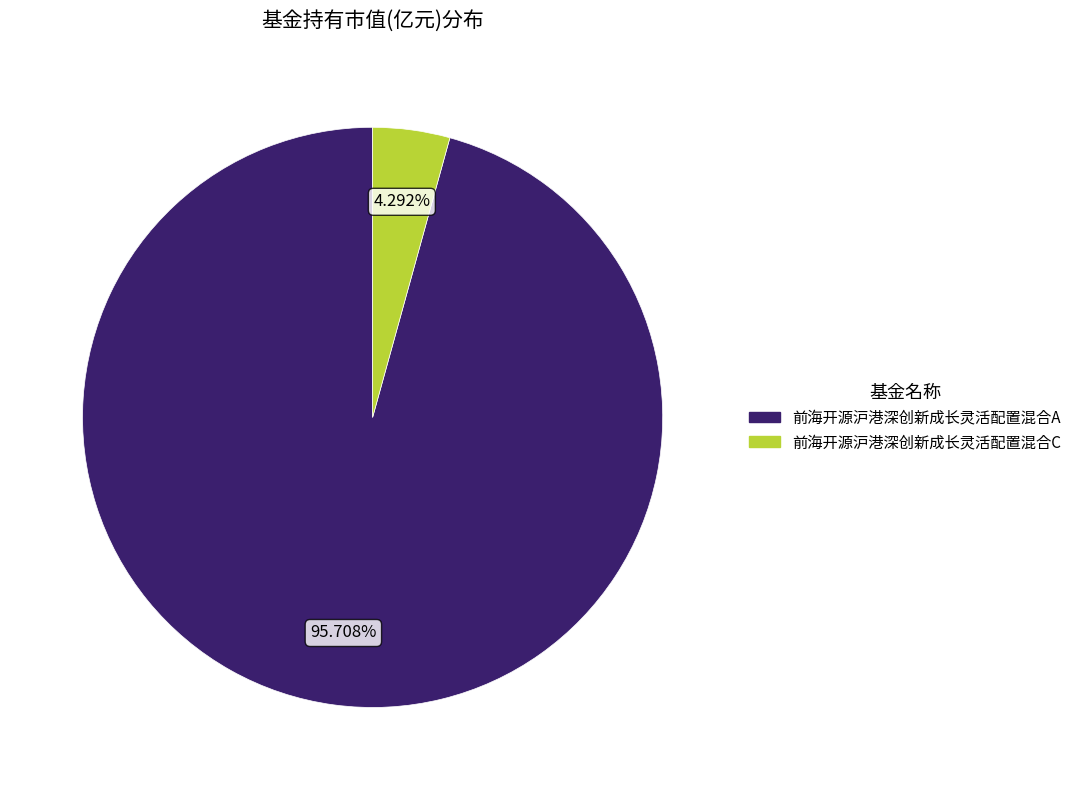

What is the smallest slice in the pie chart?

前海开源沪港深创新成长灵活配置混合C